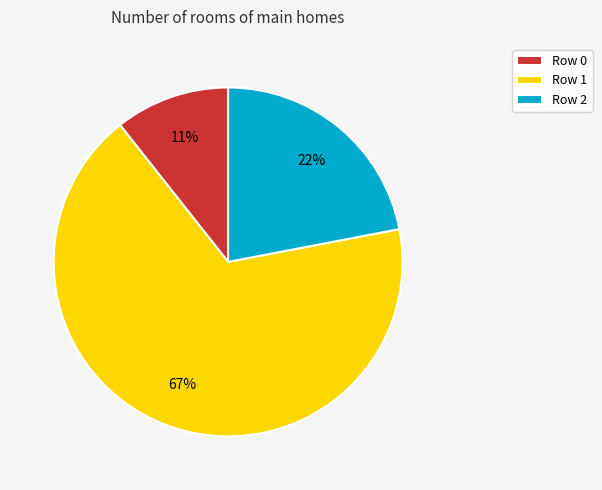

Which category has the biggest portion of the pie?

Row 1